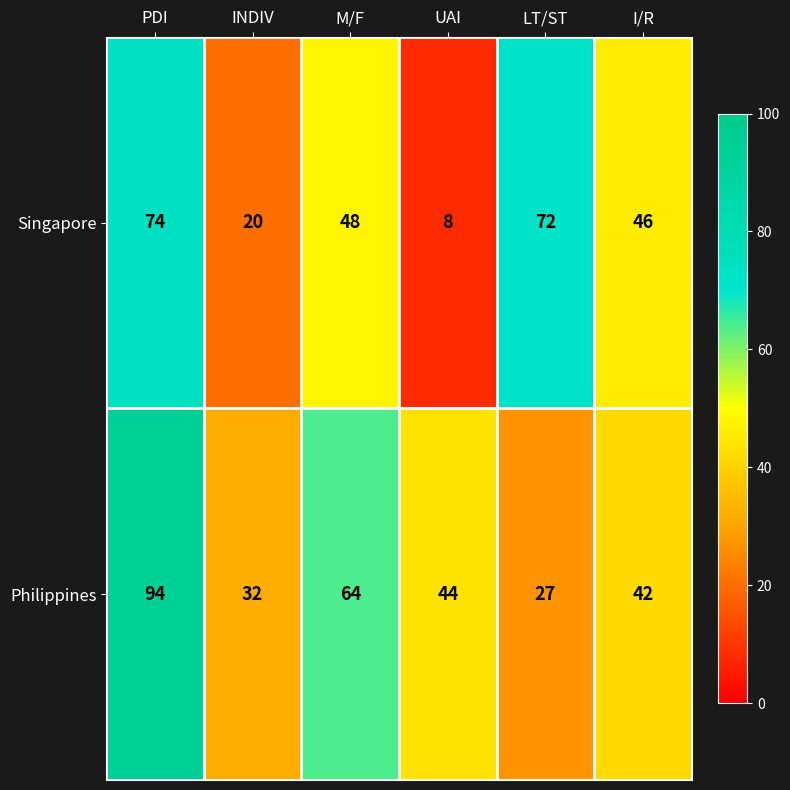

Rank the series by their maximum value, from lowest to highest.

Singapore, Philippines